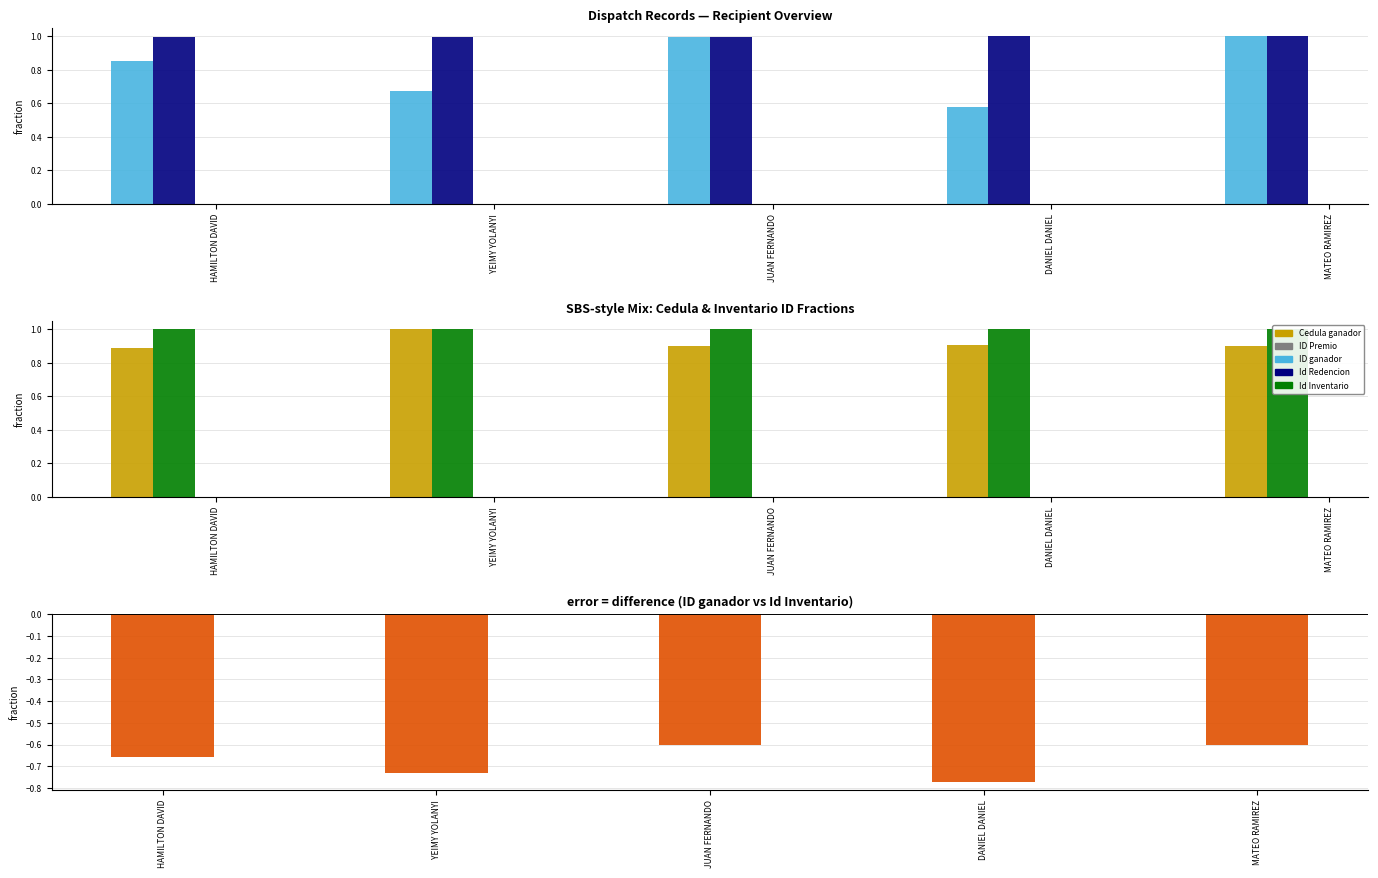

What is the sum of the Cedula ganador values at HAMILTON DAVID and YEIMY YOLANYI?

1.9